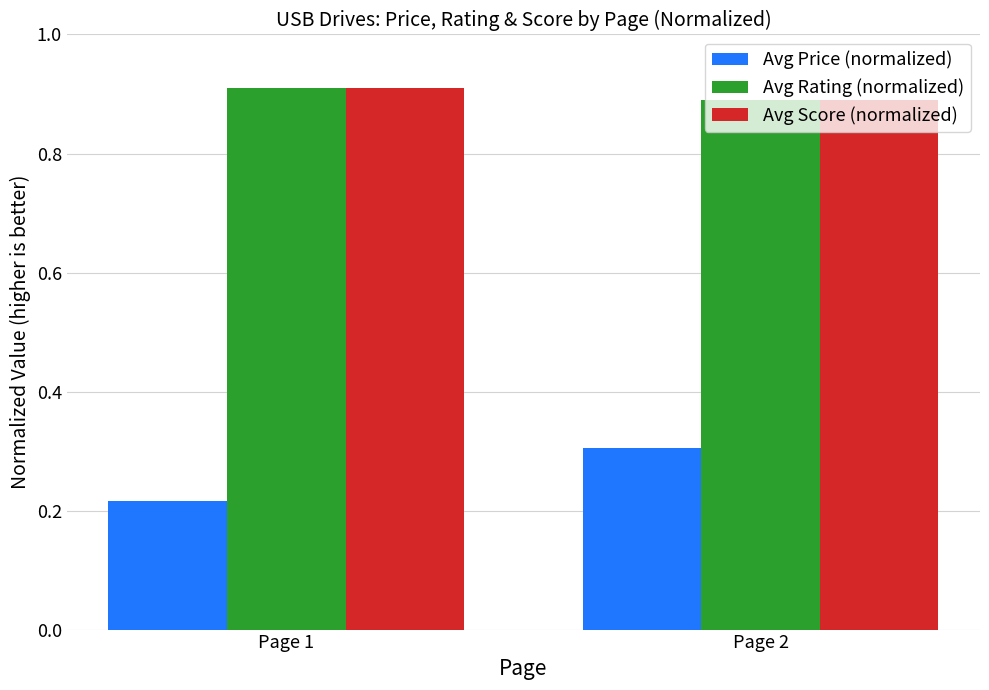

Is the value of Avg Price (normalized) at Page 1 greater than the value of Avg Rating (normalized) at Page 1?

No